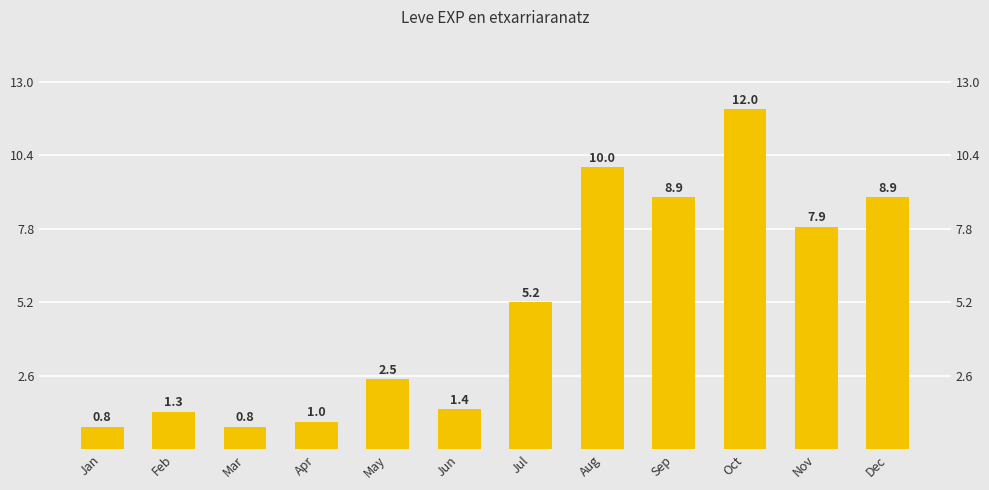

True or false: the data shows 14493 at Aug.

False